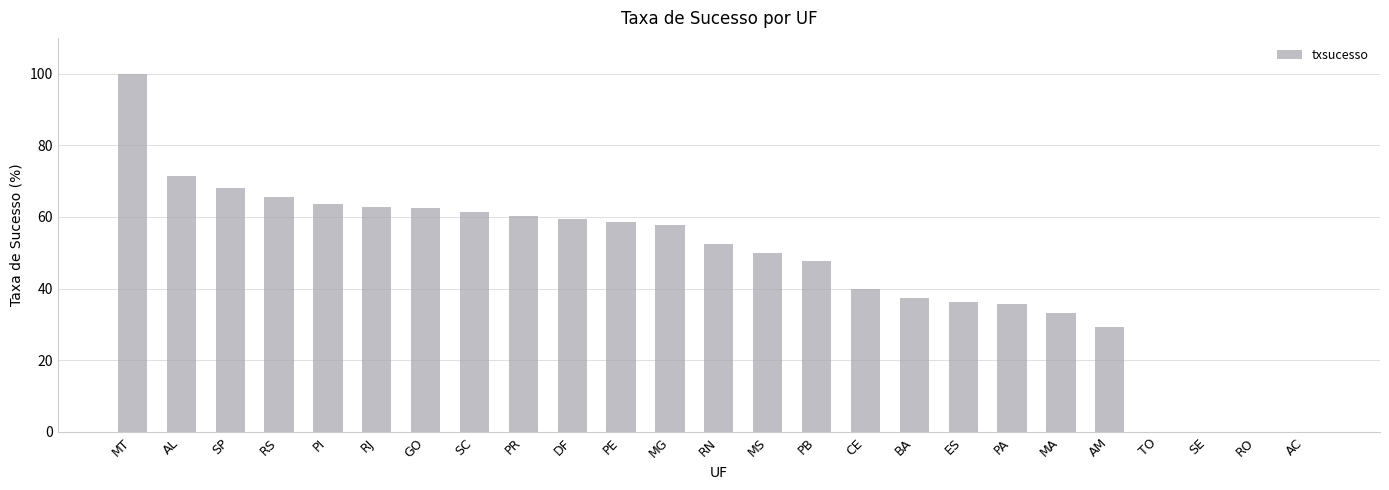

What is the change in value from PB to AC?

-47.6